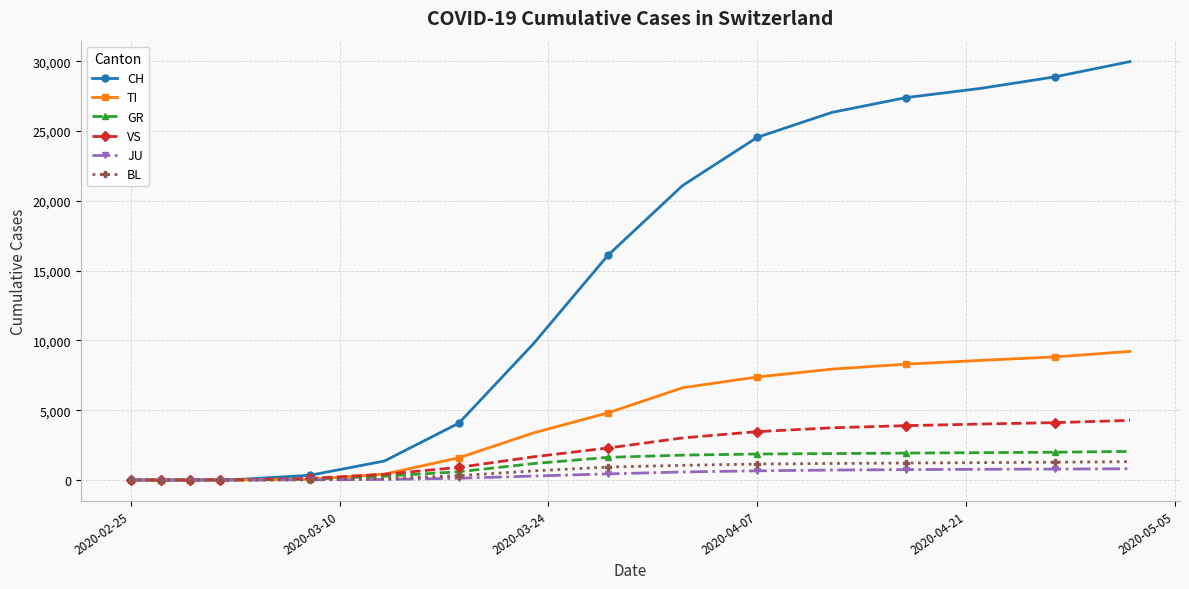

What is the maximum value for JU?

807